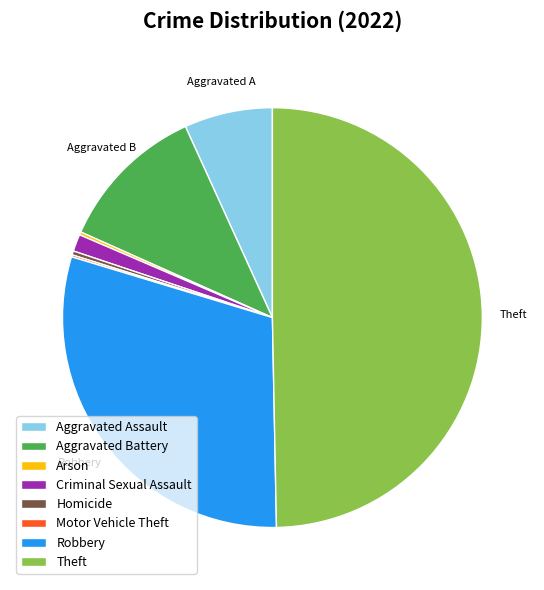

Does Criminal Sexual Assault account for over 50% of the chart?

No